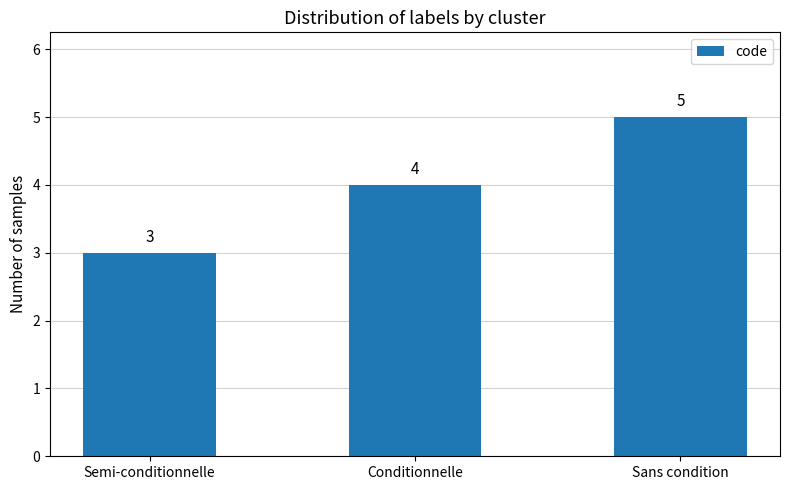

What is the difference between the maximum and minimum values?

2